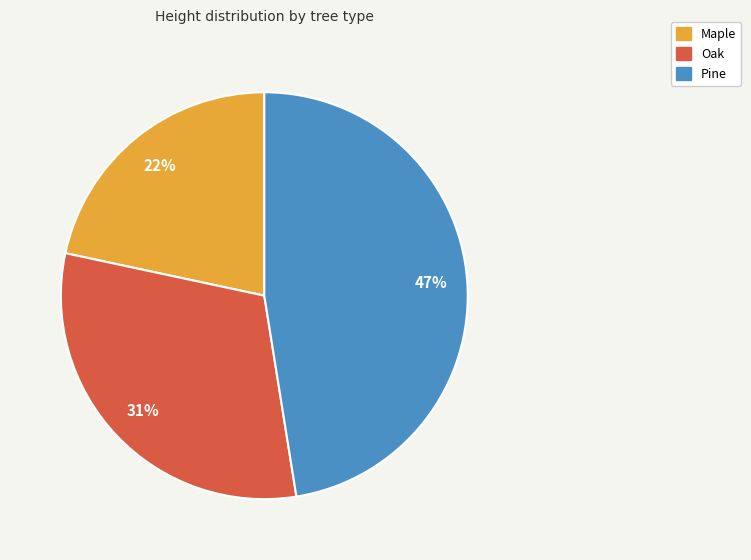

Is there any slice that represents more than half of the pie?

No